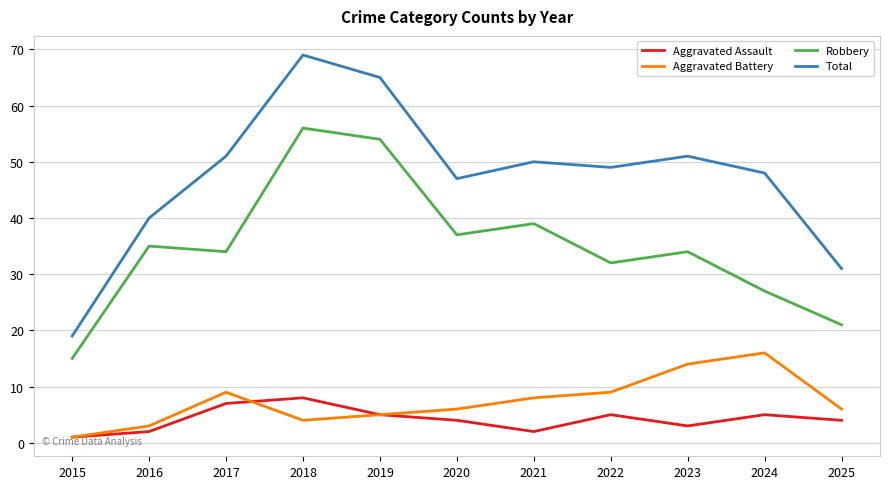

What is the difference between the maximum and minimum values in the Robbery series?

41